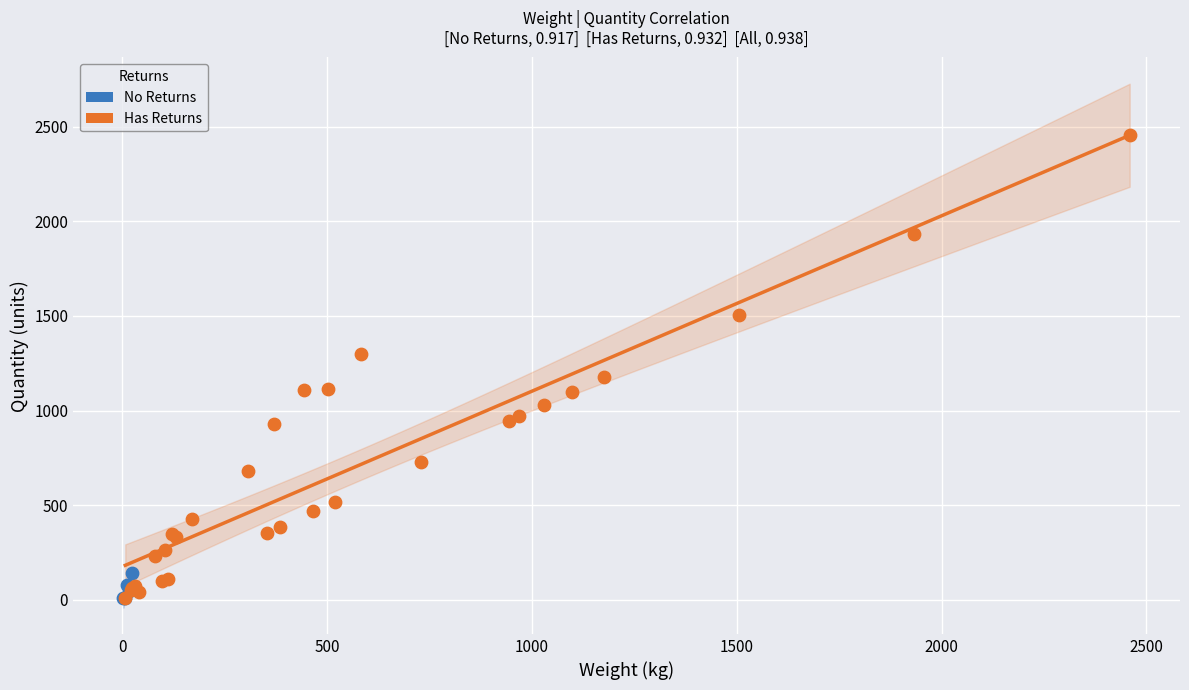

Which series has the widest spread of Y values?

Has Returns